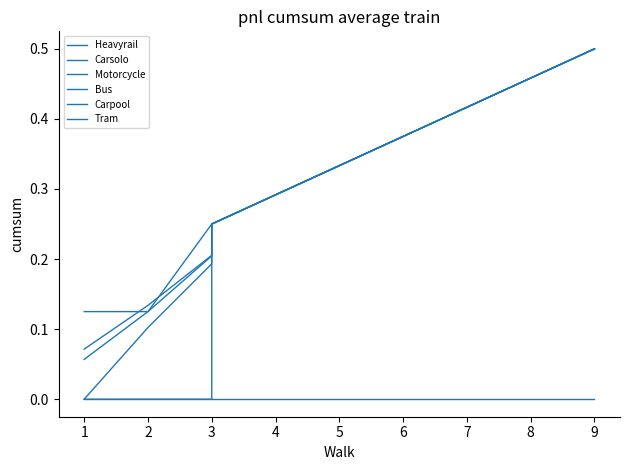

True or false: Bus and Carpool intersect in this chart.

False